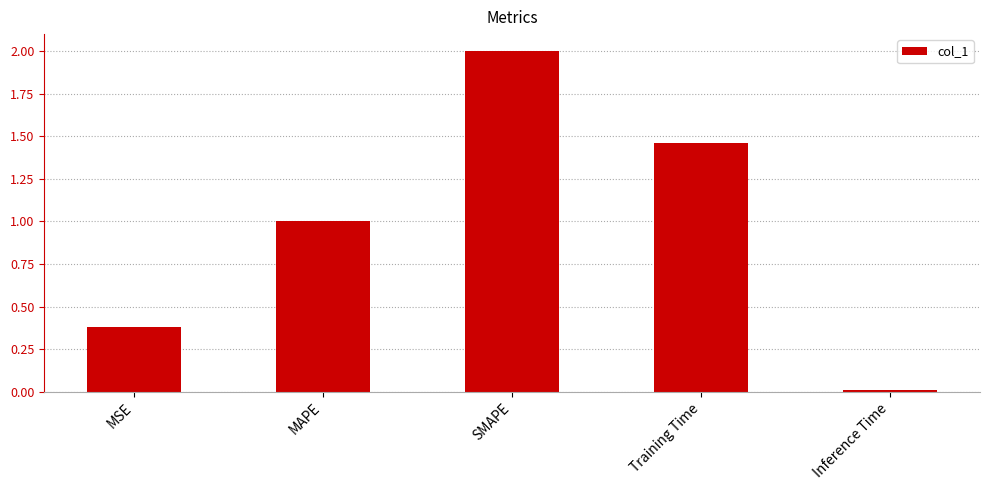

What is the greatest value displayed?

2.0